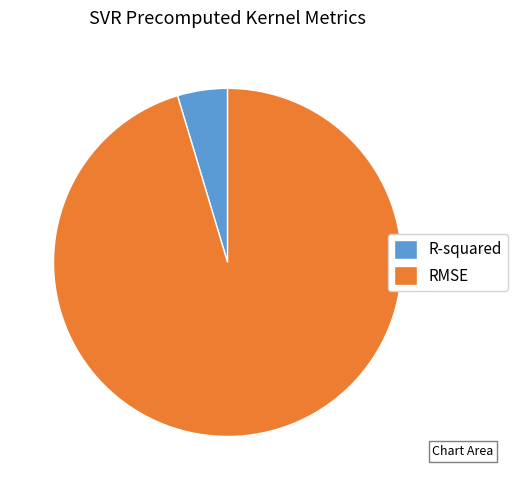

Is there any slice that represents more than half of the pie?

Yes